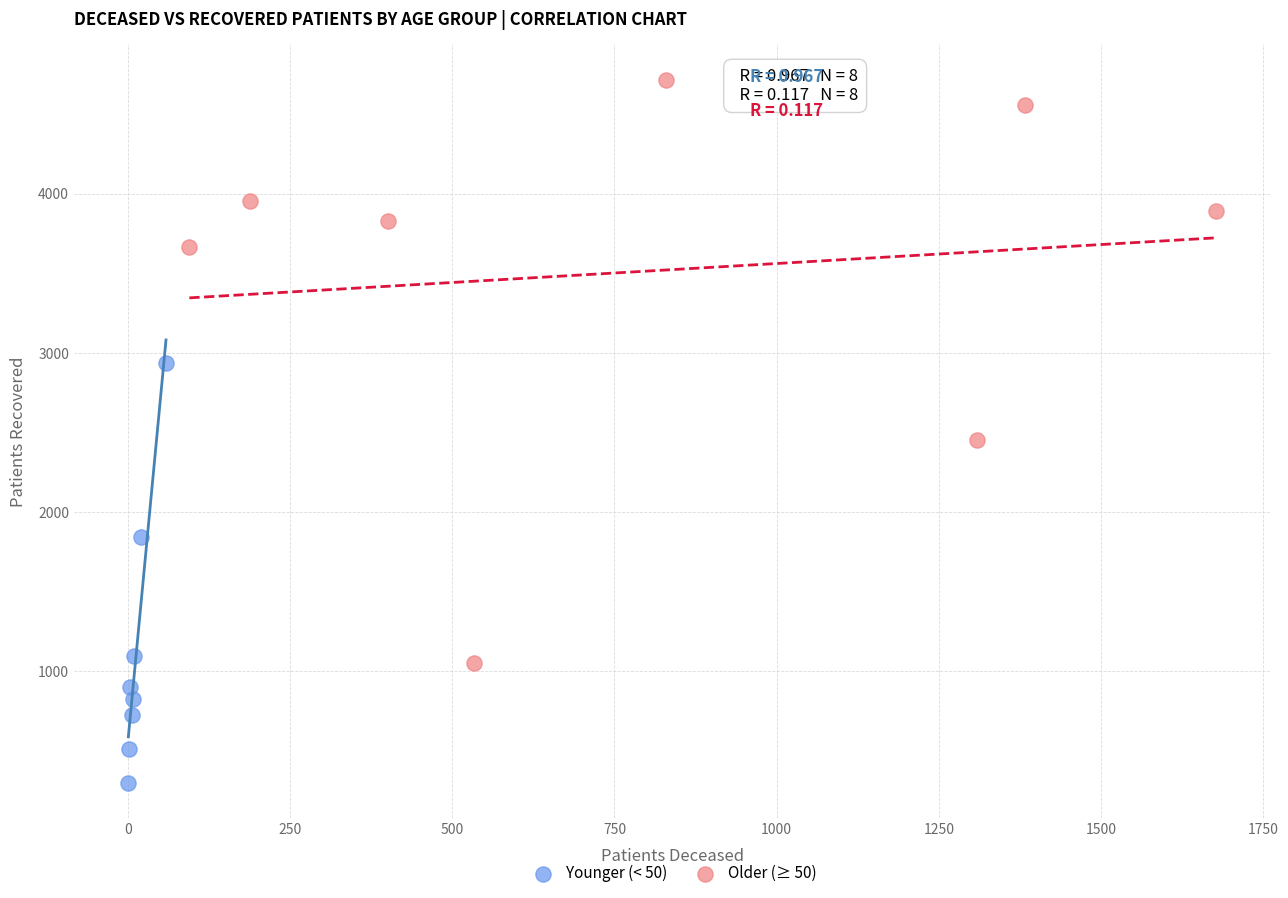

Which series reaches the maximum Y coordinate?

Older (≥ 50)